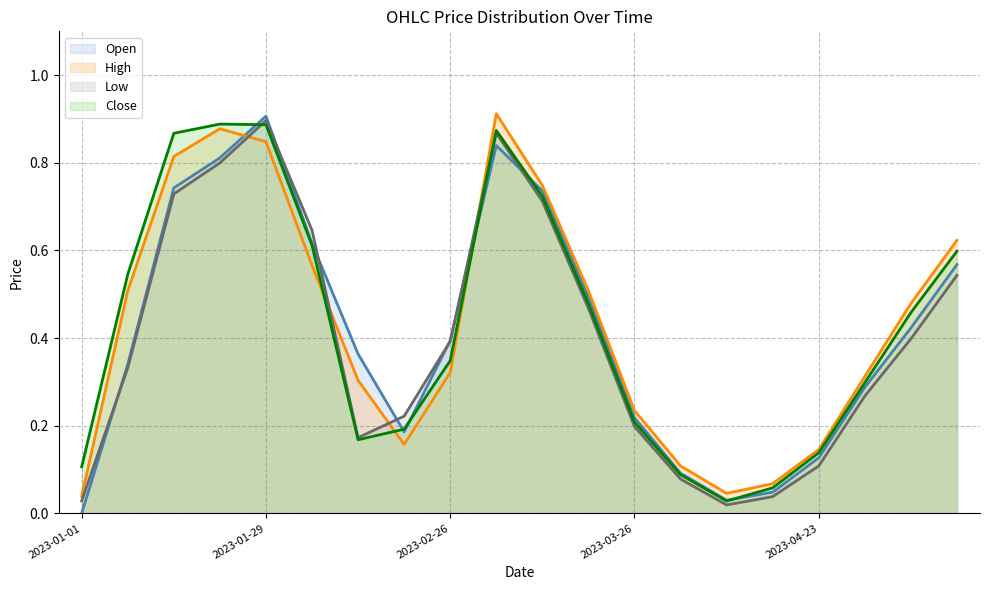

What is the sum of the High values at 2023-01-01 and 2023-01-29?

0.9